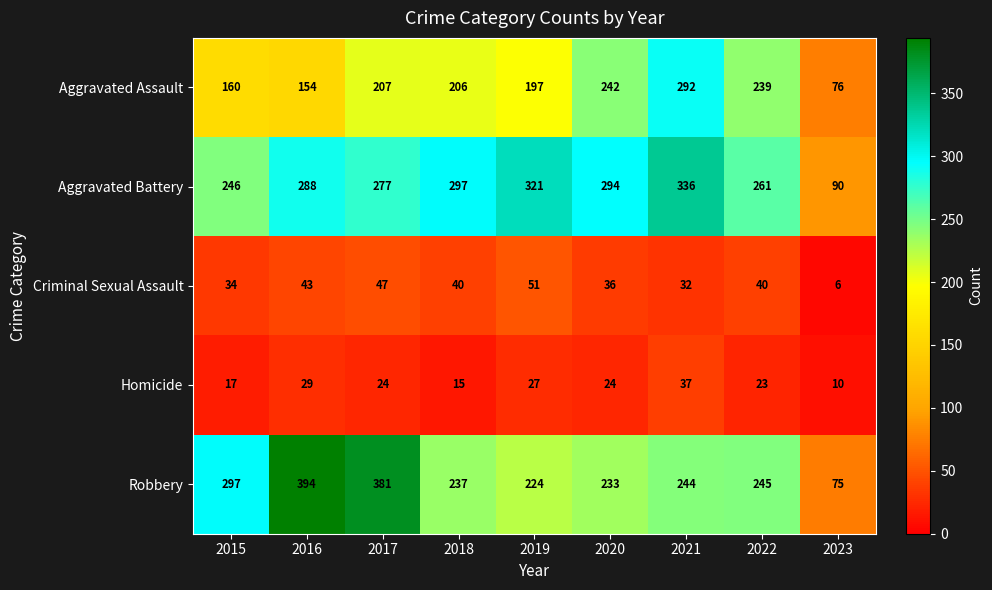

What is the difference between the second highest and minimum values in the Robbery series?

306